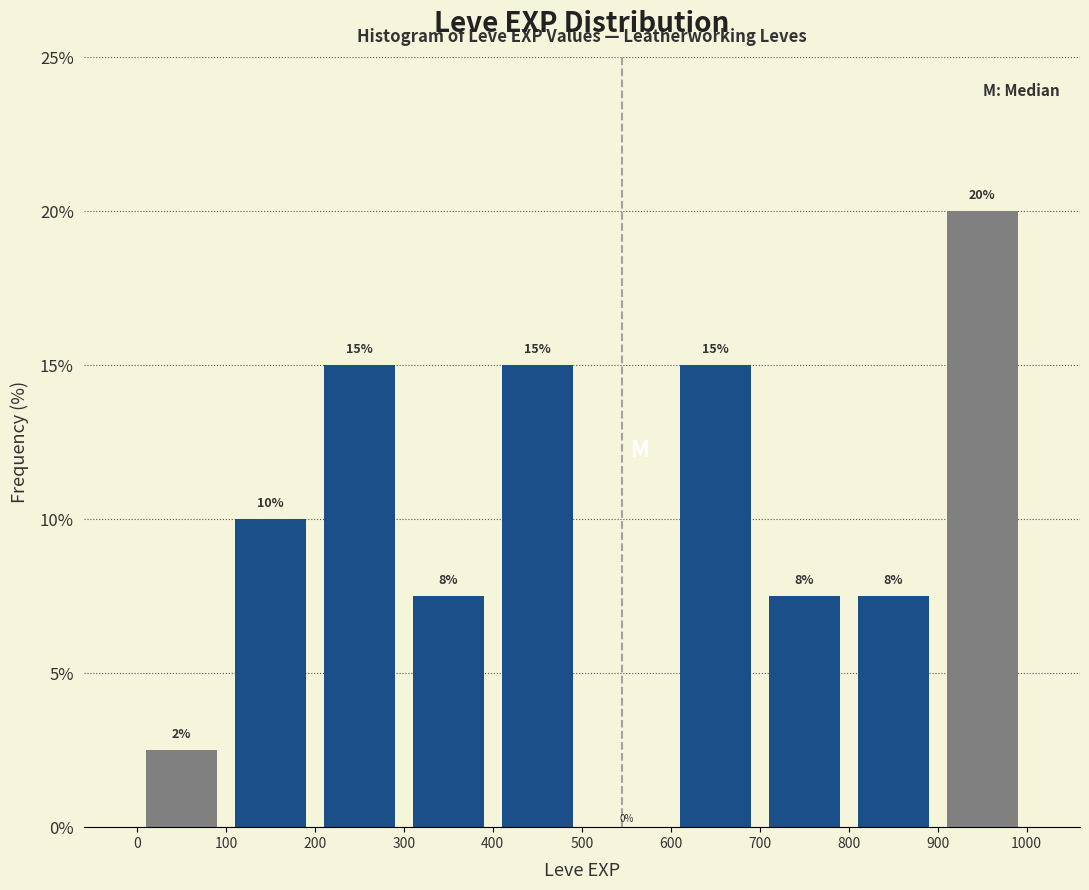

Which range on the x-axis has the tallest bar?

900 to 1000